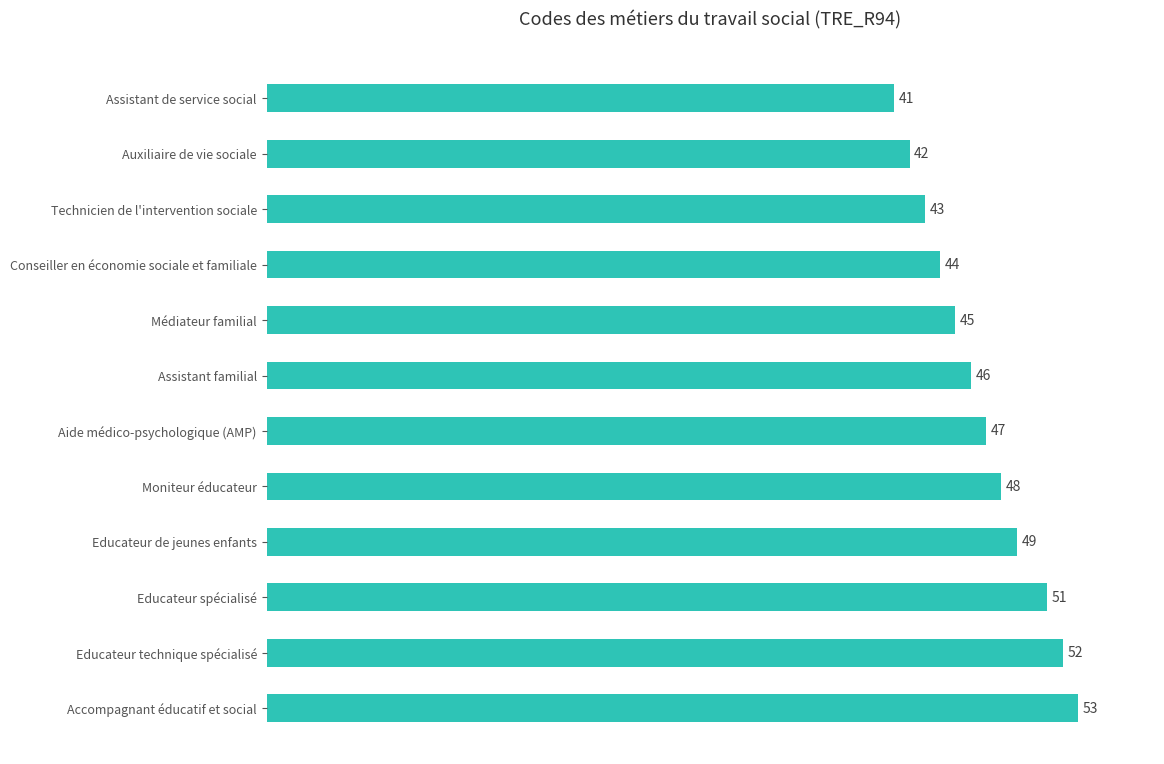

What is the approximate value at Educateur spécialisé?

51